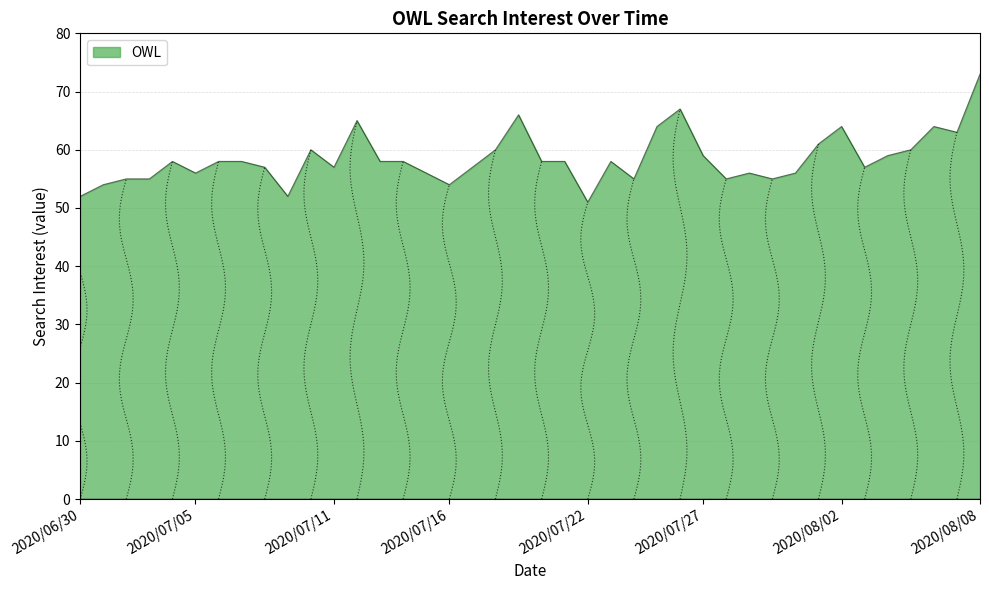

What position from the right is 2020/07/08?

32